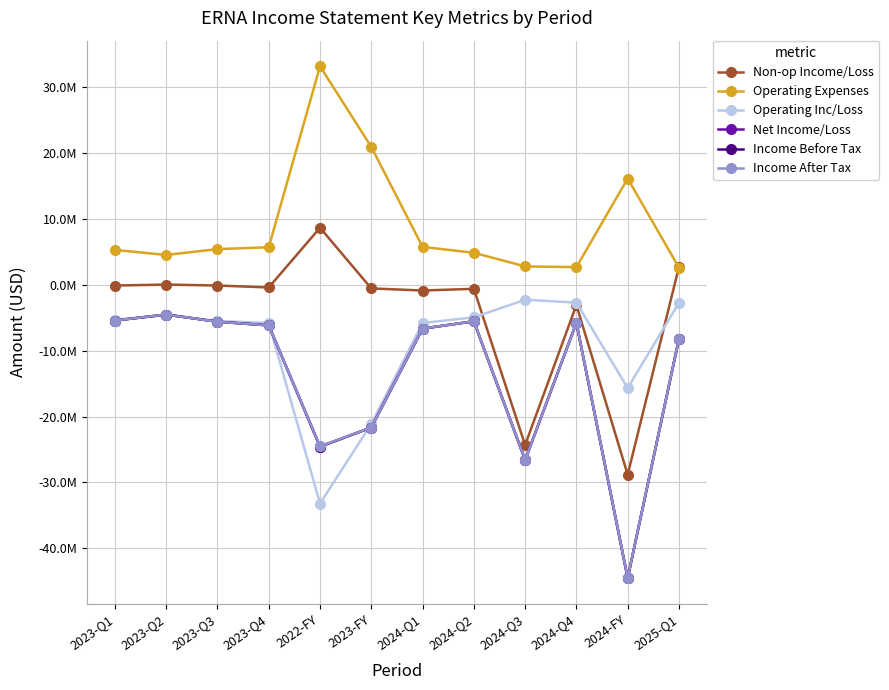

What is the label of the 12th point from the right?

2023-Q1